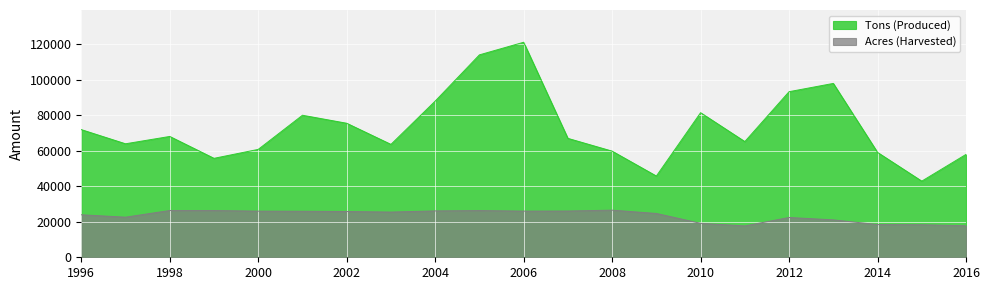

Where is the first local minimum for Tons (Produced)?

1997